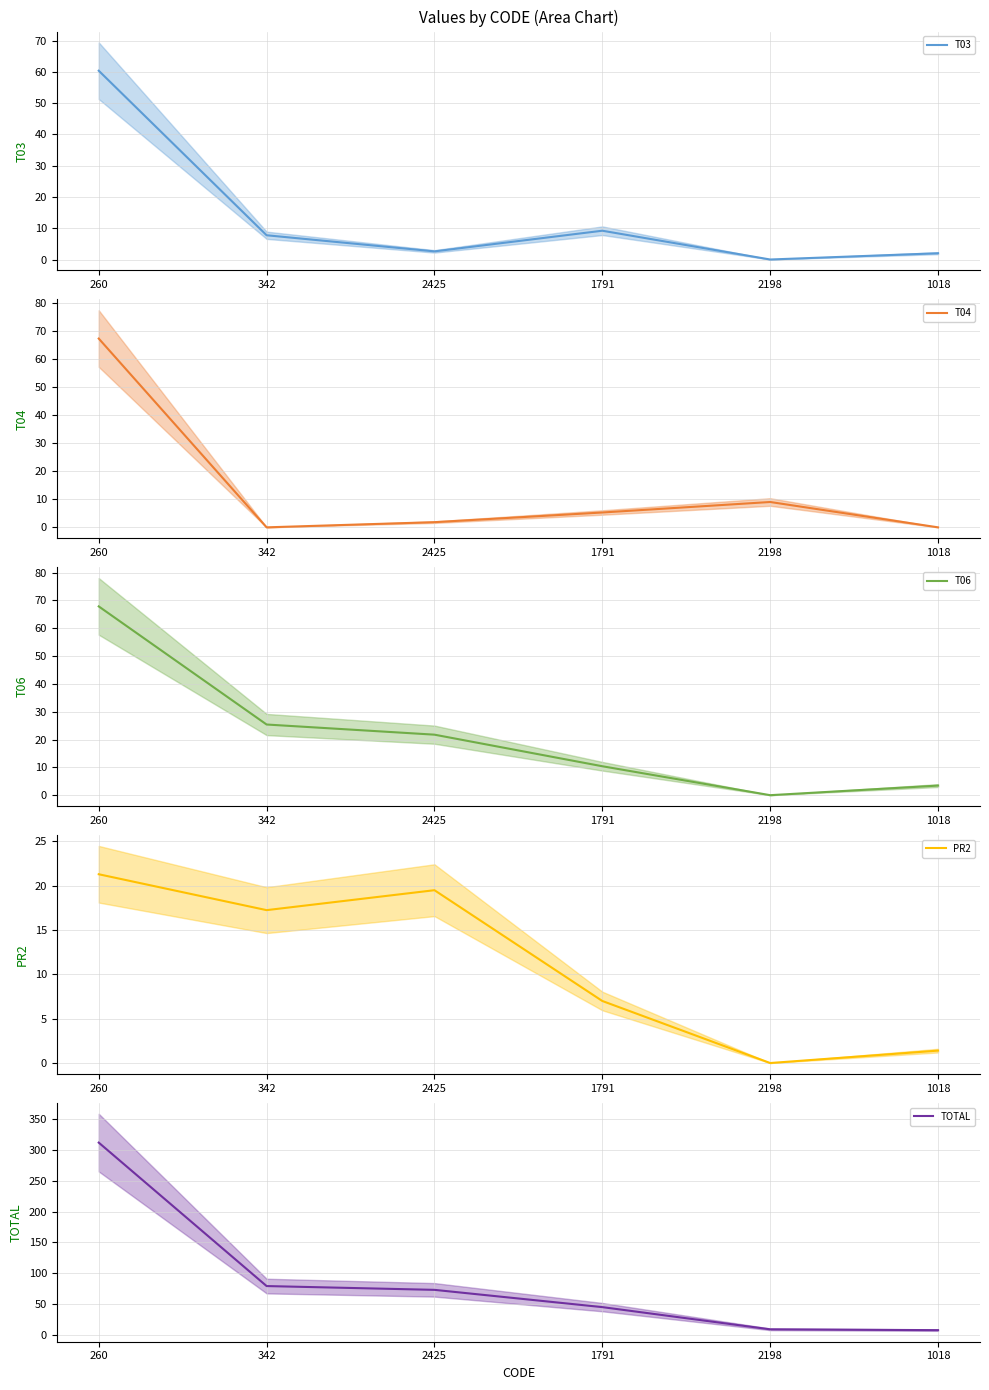

List the series in order of their peak value, highest first.

TOTAL, T06, T04, T03, PR2